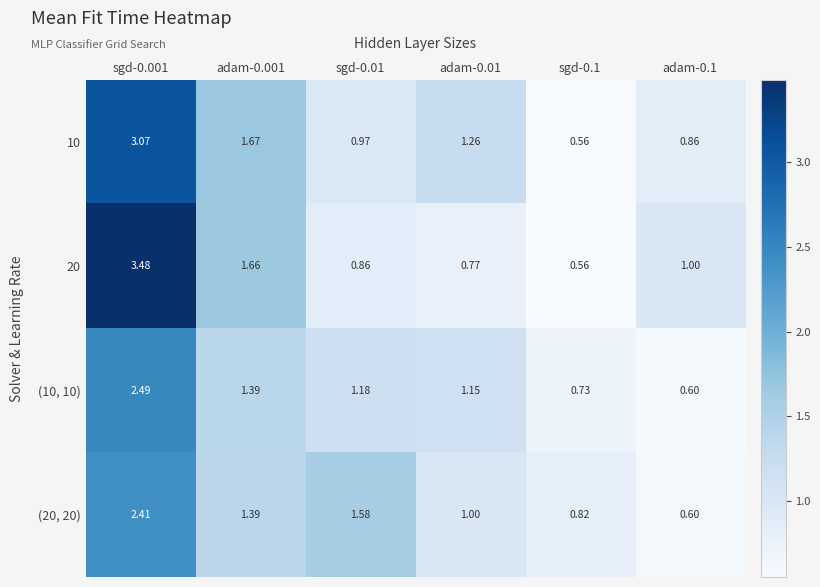

Is the value of 20 at adam-0.001 greater than the value of (10, 10) at adam-0.001?

Yes